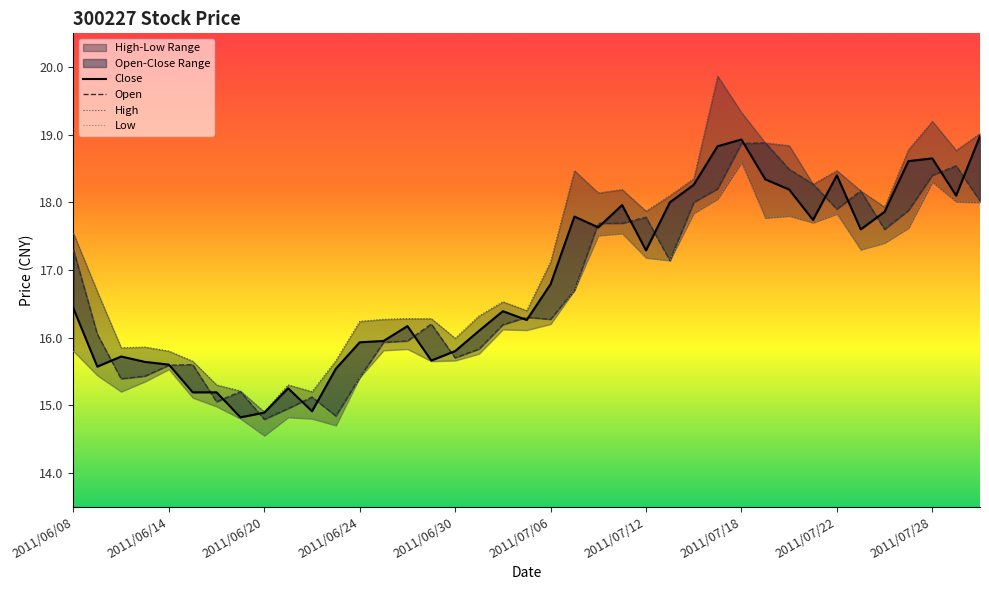

Reading left to right, transcribe all the data shown in this chart.

Close: 16.4	15.6	15.7	15.6	15.6	15.2	15.2	14.8	14.9	15.2	14.9	15.5	15.9	15.9	16.2	15.7	15.8	16.1	16.4	16.3	16.8	17.8	17.6	18.0	17.3	18.0	18.3	18.8	18.9	18.3	18.2	17.7	18.4	17.6	17.9	18.6	18.6	18.1	19.0
Open: 17.3	16.1	15.4	15.4	15.6	15.6	15.1	15.2	14.8	14.9	15.1	14.8	15.4	15.9	15.9	16.2	15.7	15.8	16.2	16.3	16.3	16.7	17.7	17.7	17.8	17.1	18.0	18.2	18.9	18.9	18.5	18.3	17.9	18.2	17.6	17.9	18.4	18.5	18.0
High: 17.5	16.7	15.8	15.9	15.8	15.7	15.3	15.2	14.9	15.3	15.2	15.7	16.2	16.3	16.3	16.3	16.0	16.3	16.5	16.4	17.1	18.5	18.1	18.2	17.9	18.1	18.4	19.9	19.3	18.9	18.8	18.3	18.5	18.2	17.9	18.8	19.2	18.8	19.0
Low: 15.8	15.4	15.2	15.3	15.5	15.1	15.0	14.8	14.6	14.8	14.8	14.7	15.4	15.8	15.8	15.7	15.7	15.8	16.1	16.1	16.2	16.7	17.5	17.5	17.2	17.1	17.8	18.1	18.6	17.8	17.8	17.7	17.8	17.3	17.4	17.6	18.3	18.0	18.0